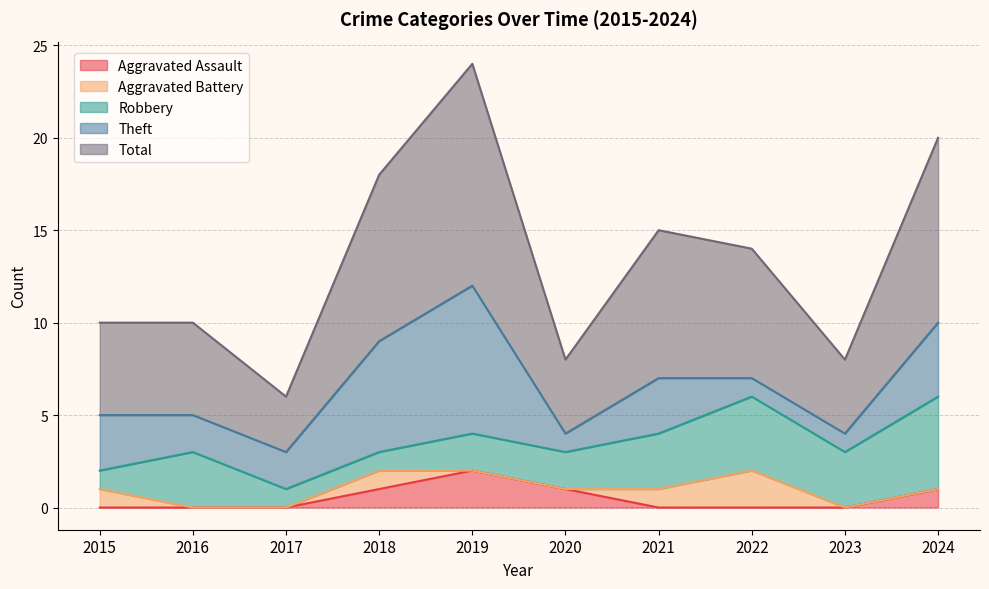

Rank the series by their maximum value, from lowest to highest.

Aggravated Assault, Aggravated Battery, Robbery, Theft, Total